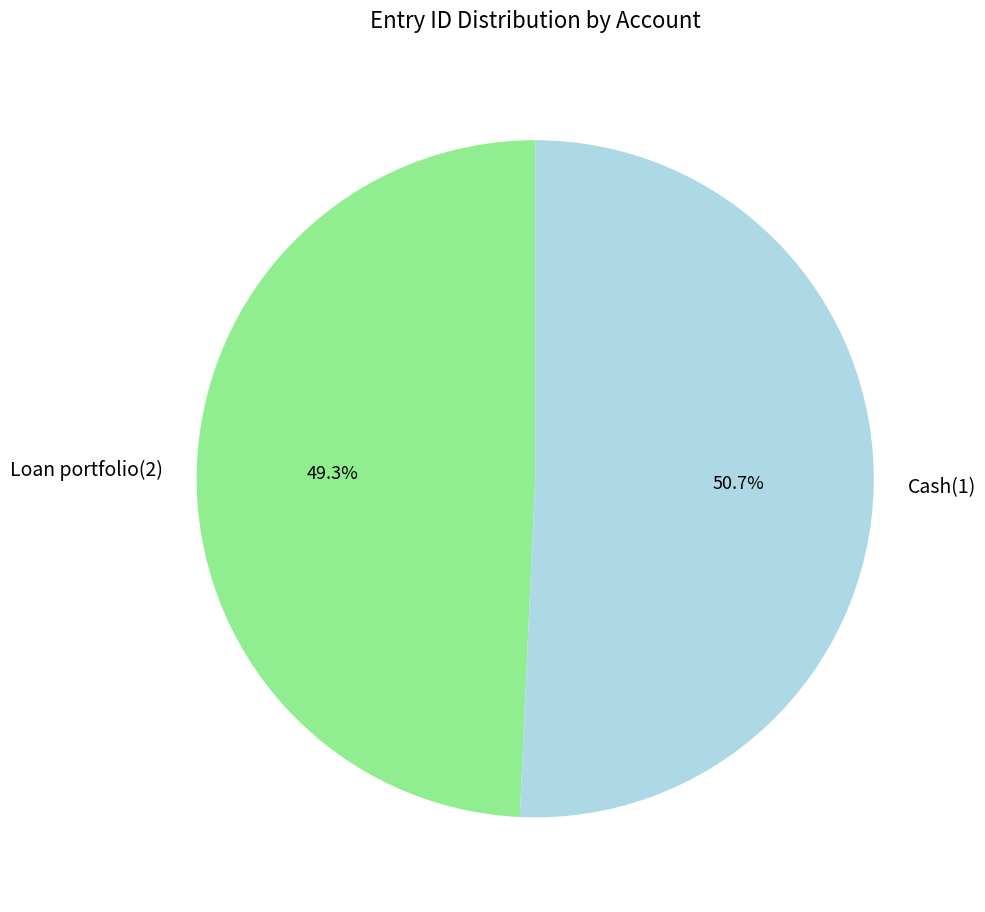

What is the majority slice?

Cash(1)